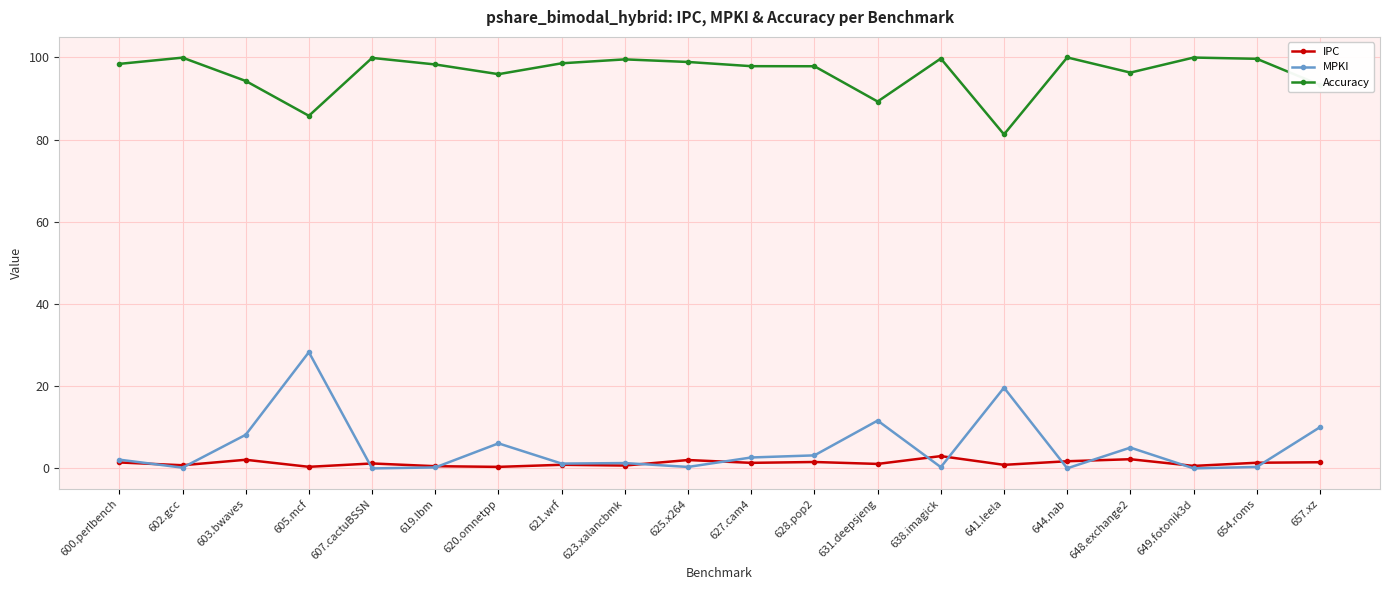

Is it true that Accuracy equals 123.0 at 641.leela?

False